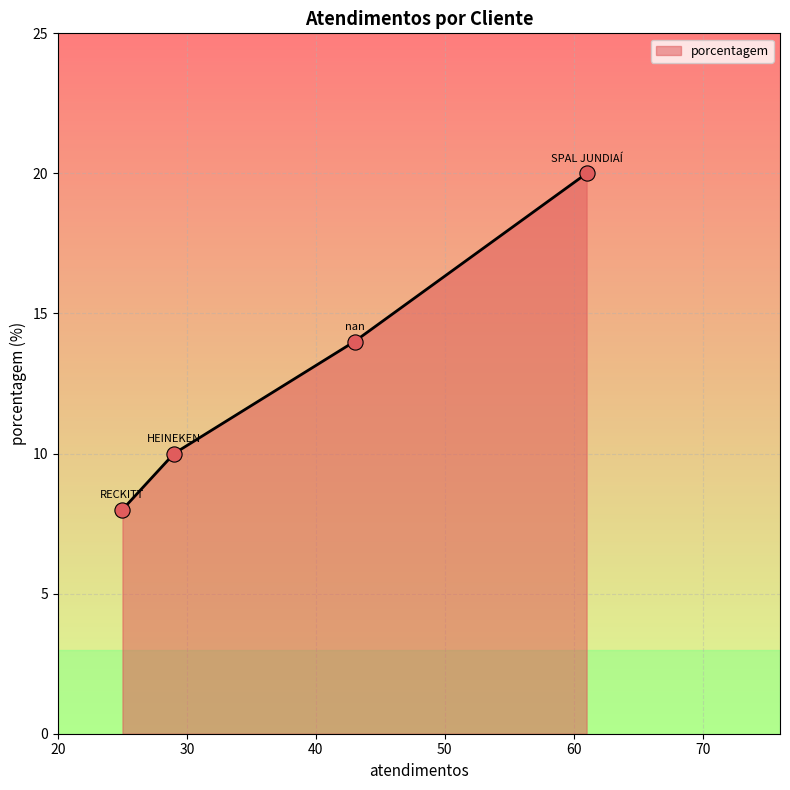

What is the minimum value shown in the chart?

8